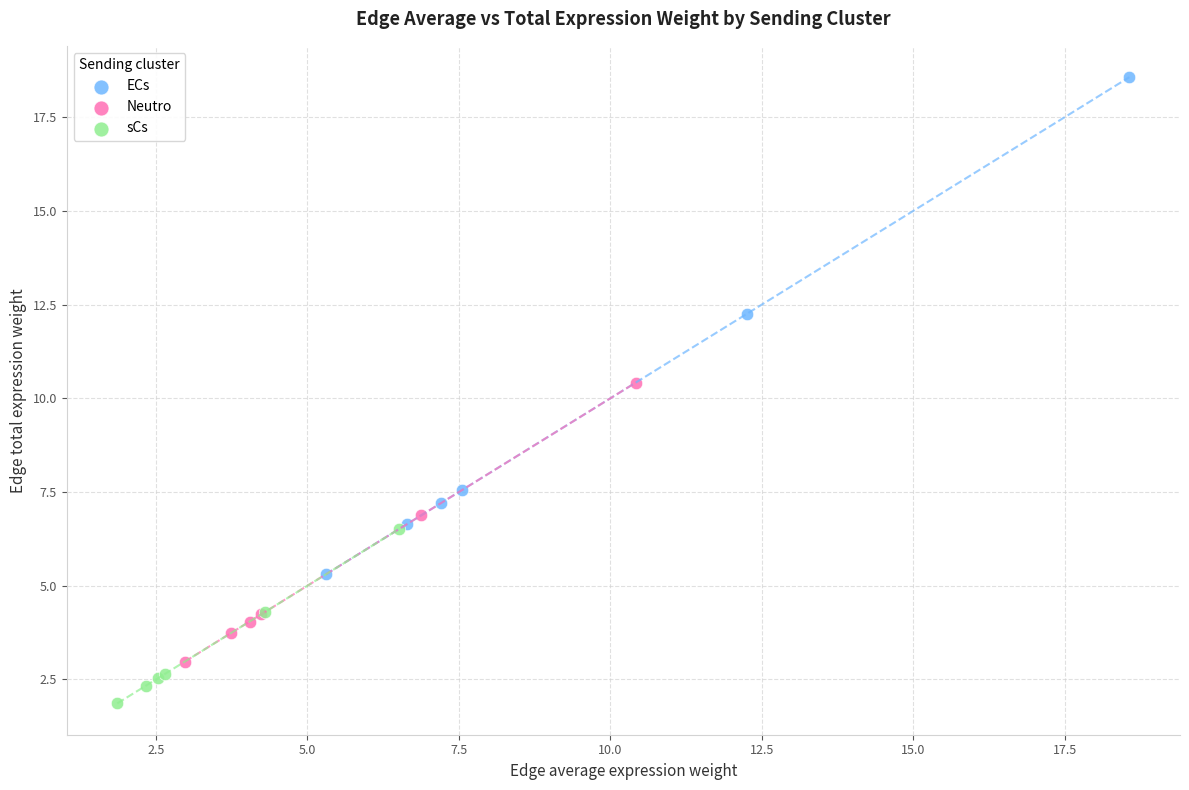

Which series has the largest Y range (max minus min)?

ECs